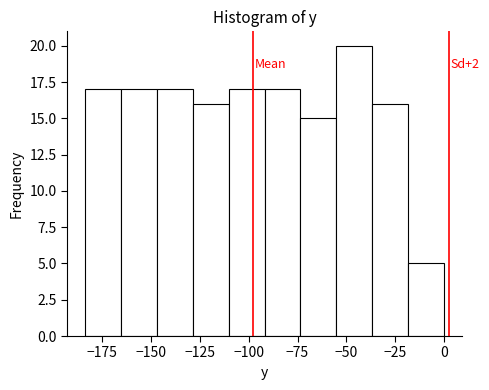

Around what value on the x-axis is the tallest bar? Give the approximate position of its centre, as read against the axis.

-45